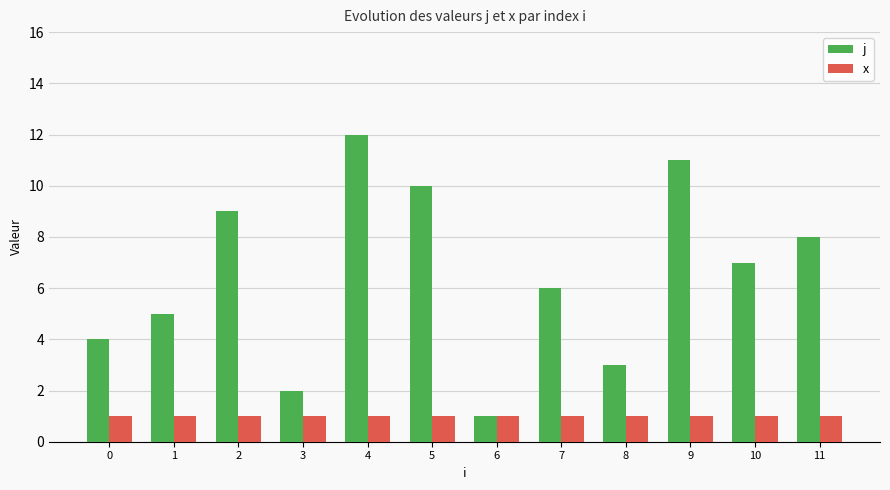

Reading left to right, list all the values displayed in this chart.

j: 0=4	1=5	2=9	3=2	4=12	5=10	6=1	7=6	8=3	9=11	10=7	11=8
x: 0=1	1=1	2=1	3=1	4=1	5=1	6=1	7=1	8=1	9=1	10=1	11=1